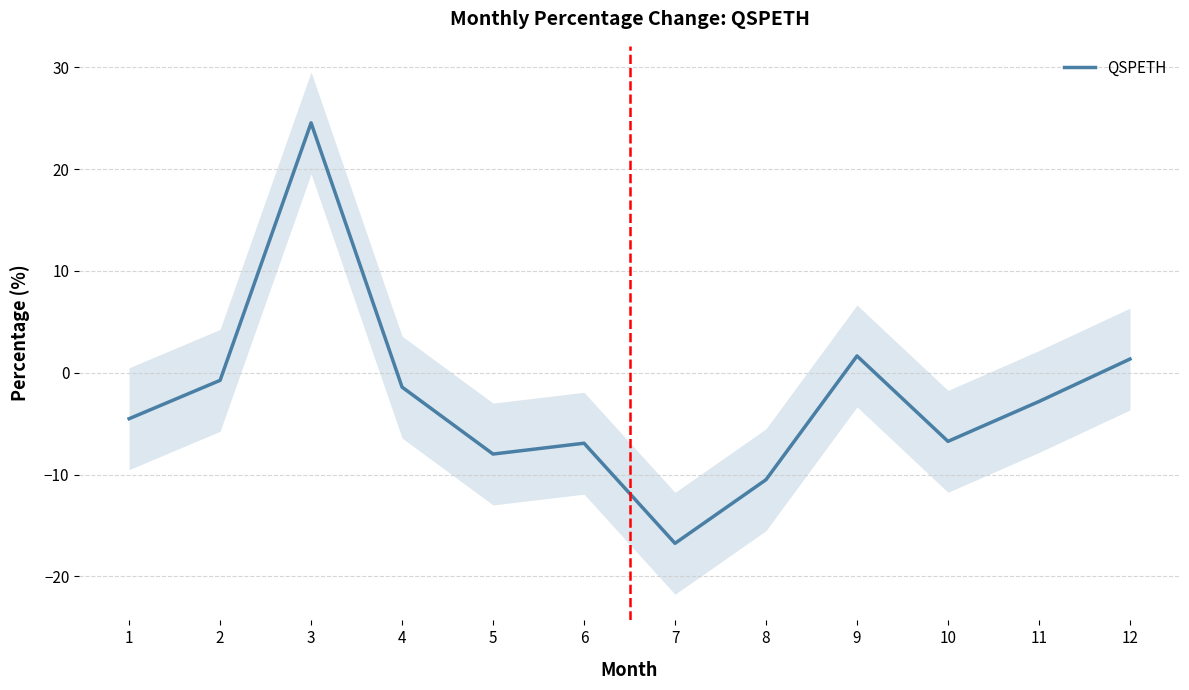

True or false: the data shows -0.6 at 11.

False